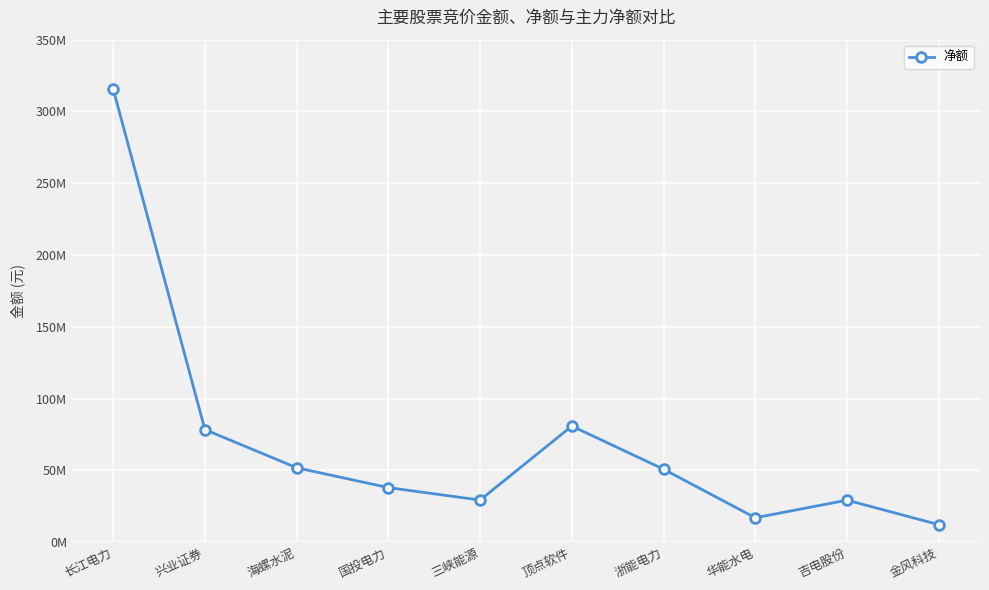

What is the ratio of the value at 浙能电力 to the value at 三峡能源?

1.7